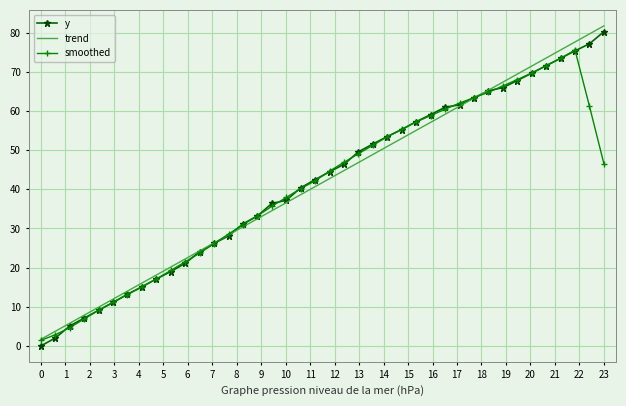

What is the highest value of the trend series?

81.8